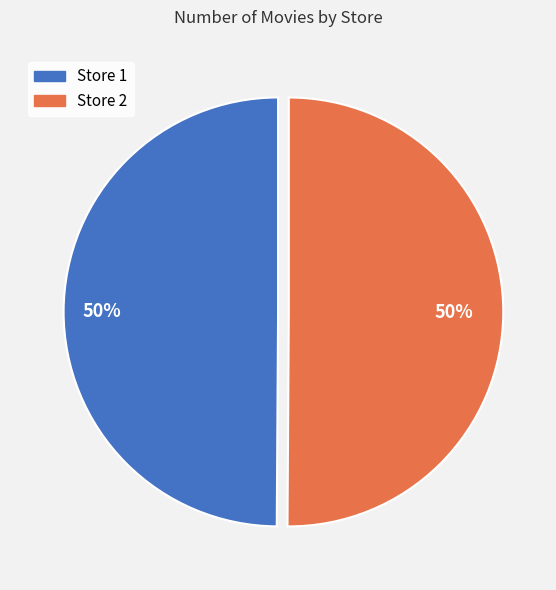

To the nearest percent, what is the average slice percentage?

50%